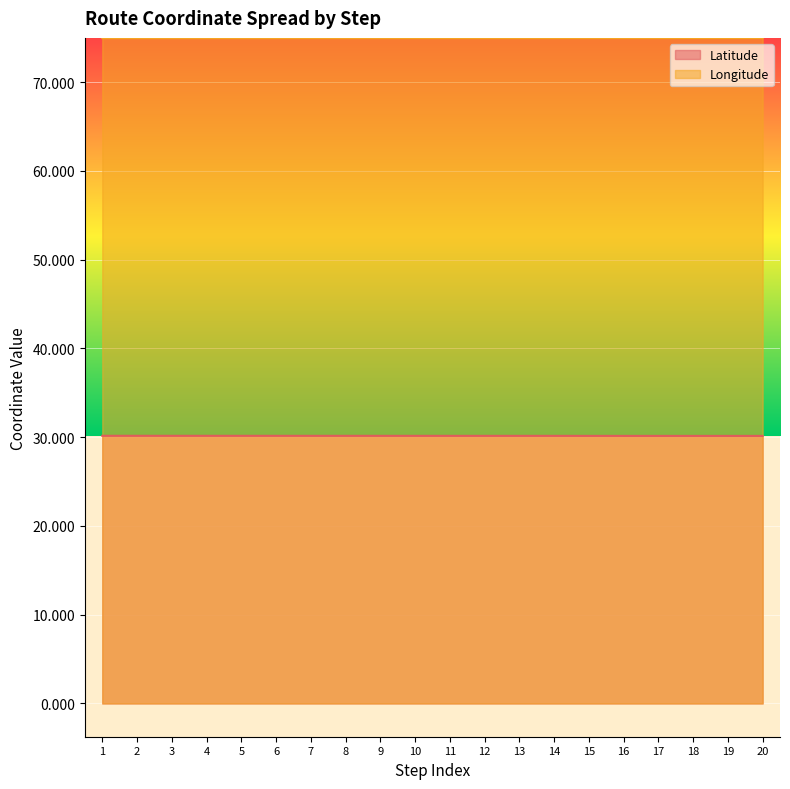

True or false: Longitude and Latitude cross at least once.

False